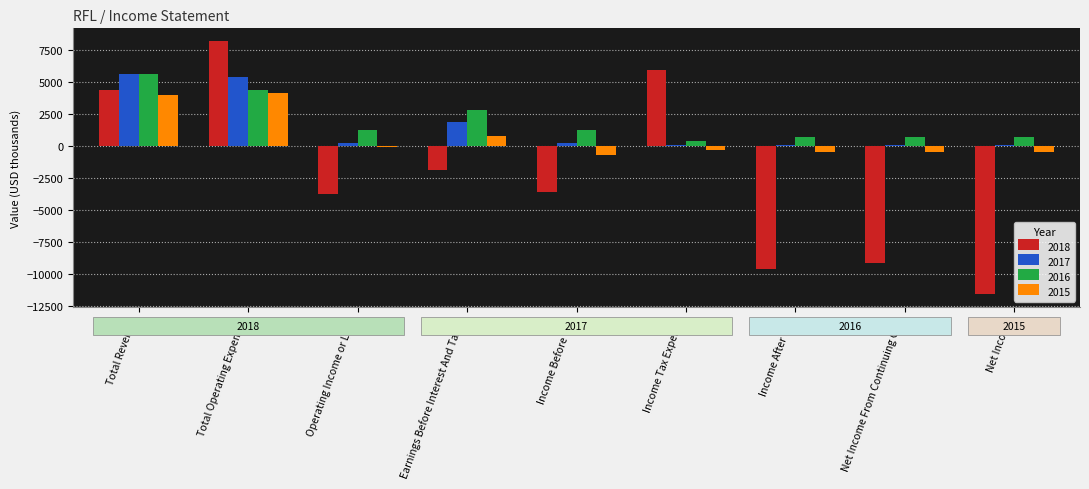

What value does the 2015 series have at Income Before Tax?

-700